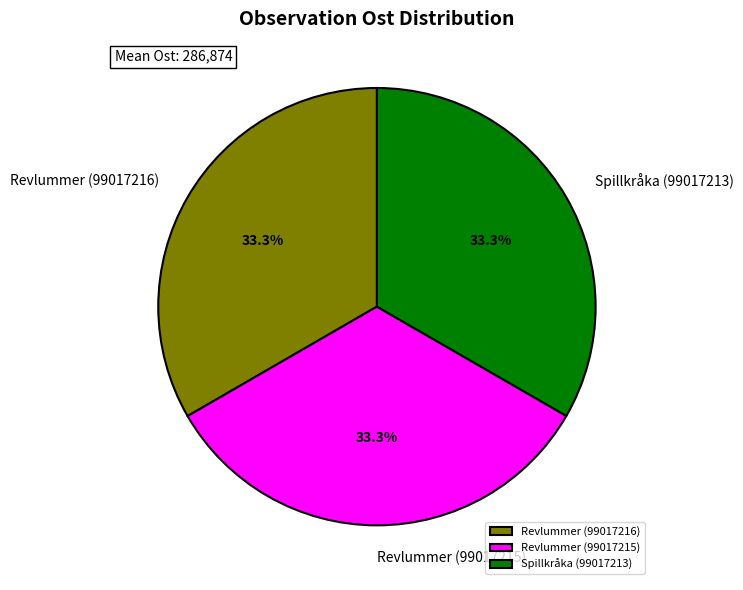

How many segments does this pie chart have?

3